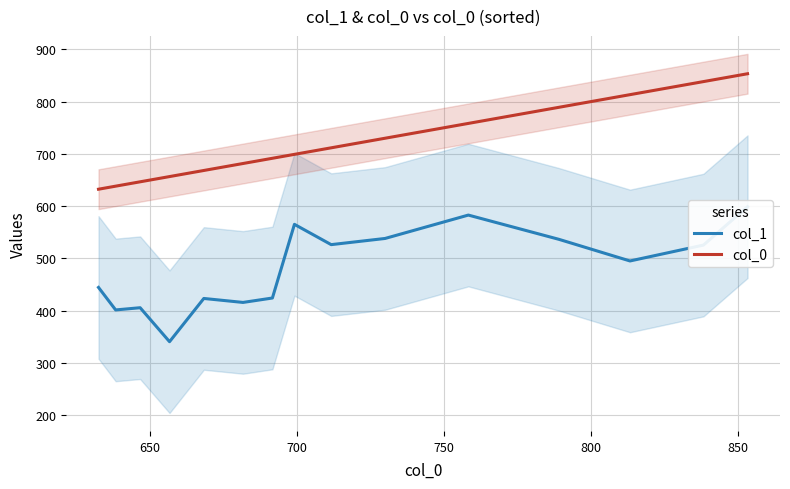

How many distinct data groups are displayed?

2